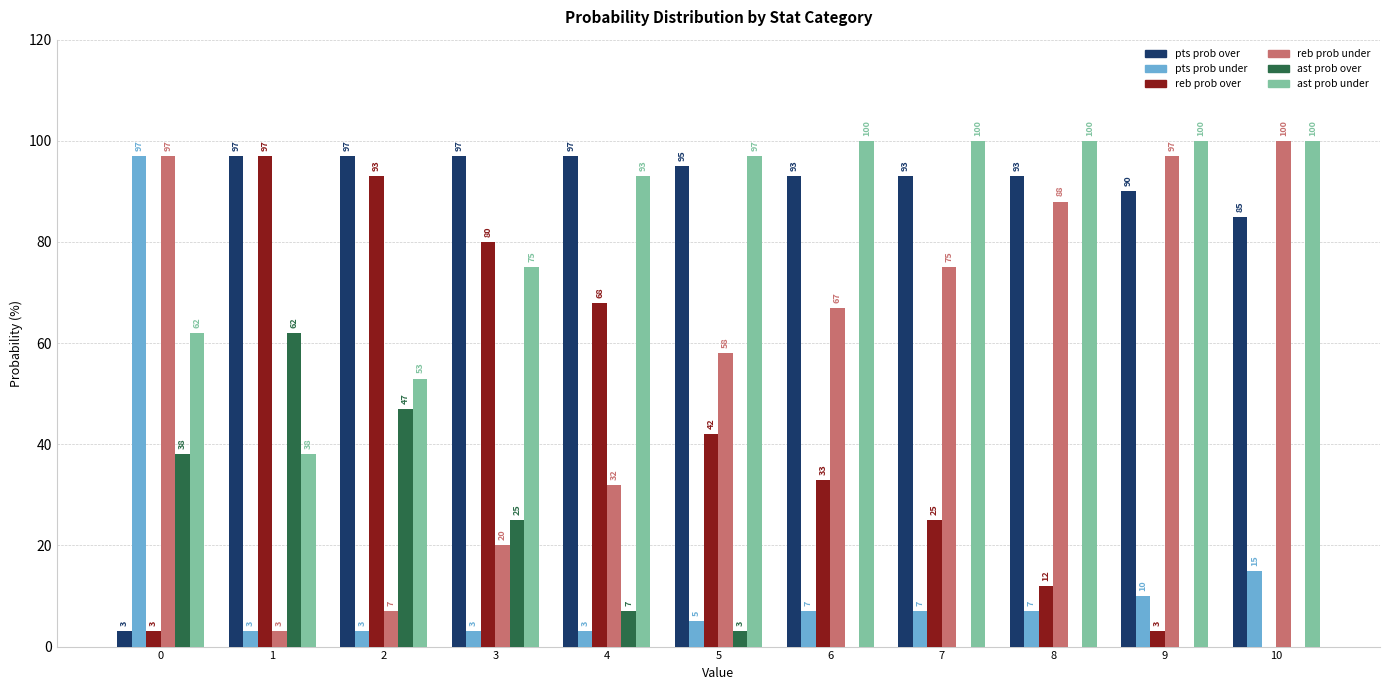

What is the maximum value shown in the chart?

100